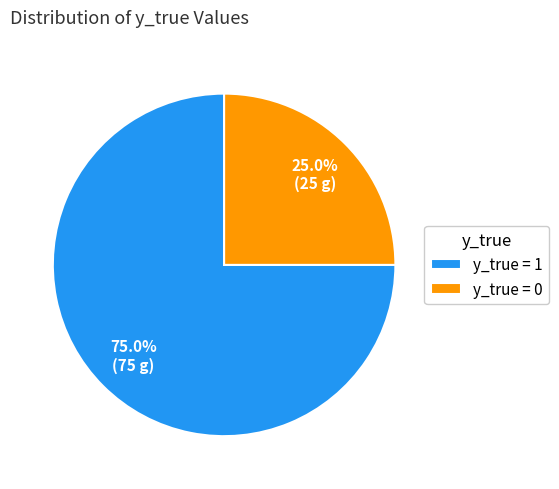

What is the largest slice in the pie chart?

y_true = 1